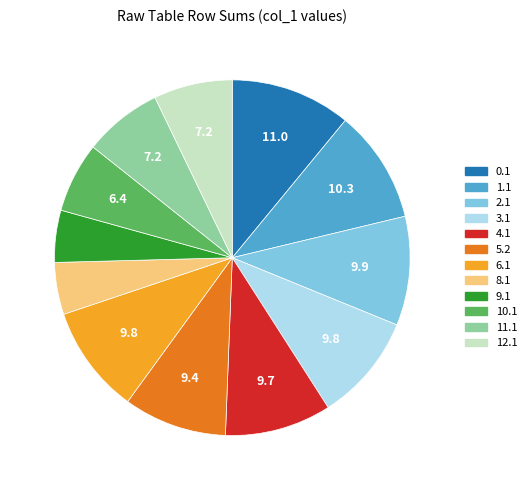

Is the sum of 5.2 and 8.1 greater than half?

No